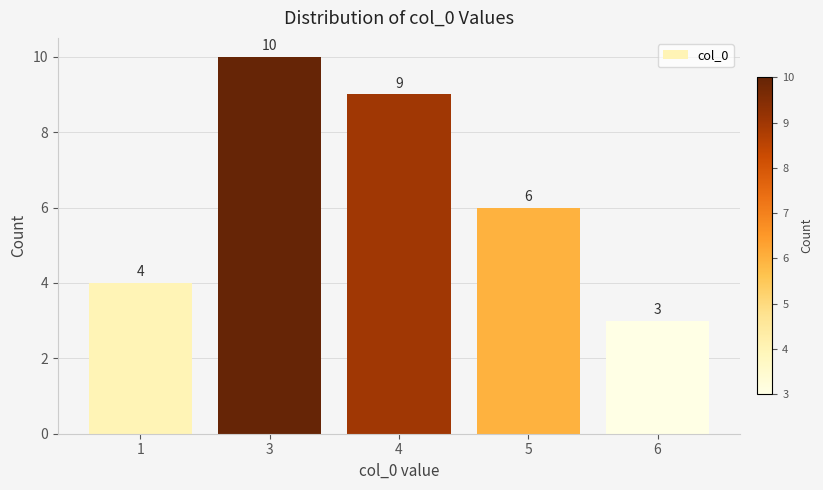

How many data points does each series have?

5